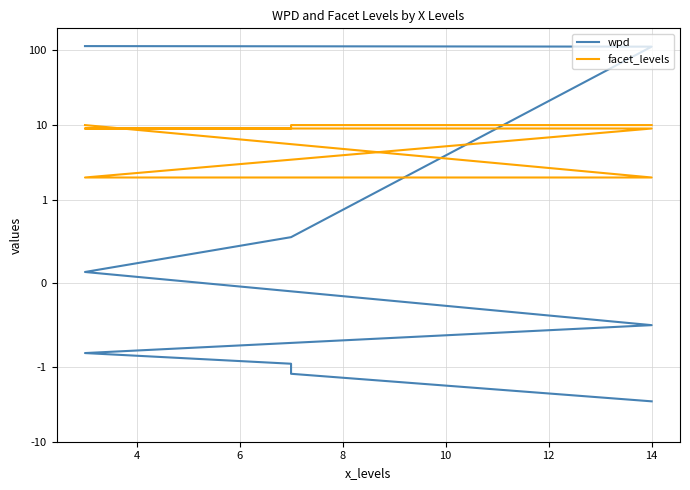

Is it true that facet_levels equals 12.5 at 14?

False